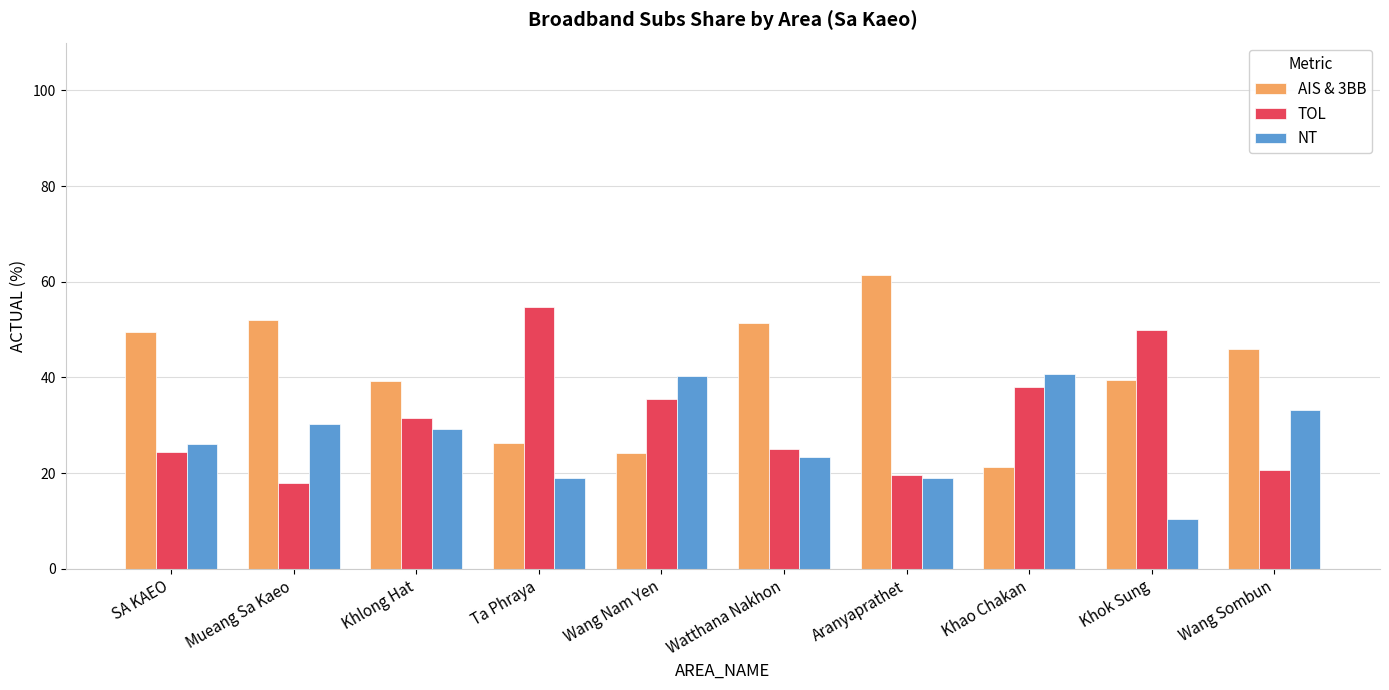

At which label does AIS & 3BB reach its minimum?

Khao Chakan